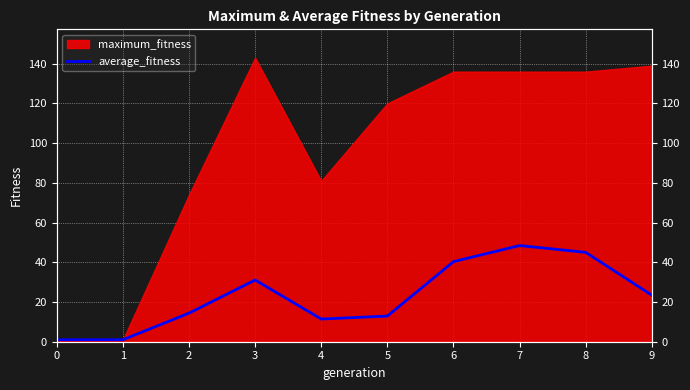

Between 5 and 9, which is larger?

9